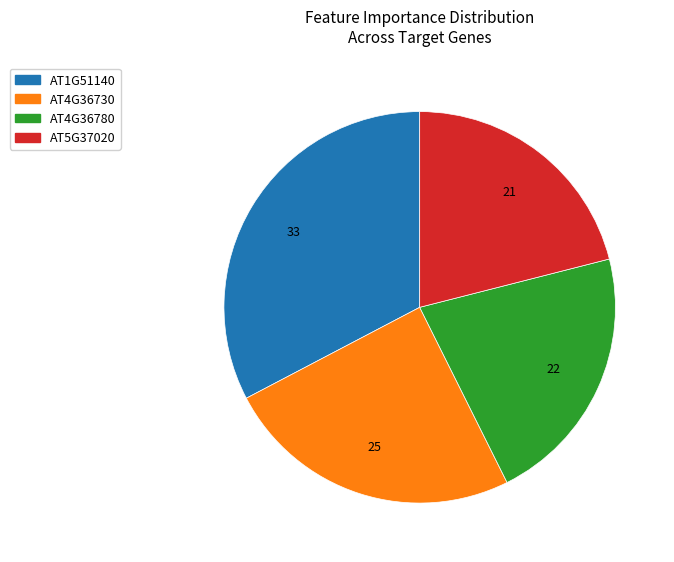

How many slices are in this pie chart?

4